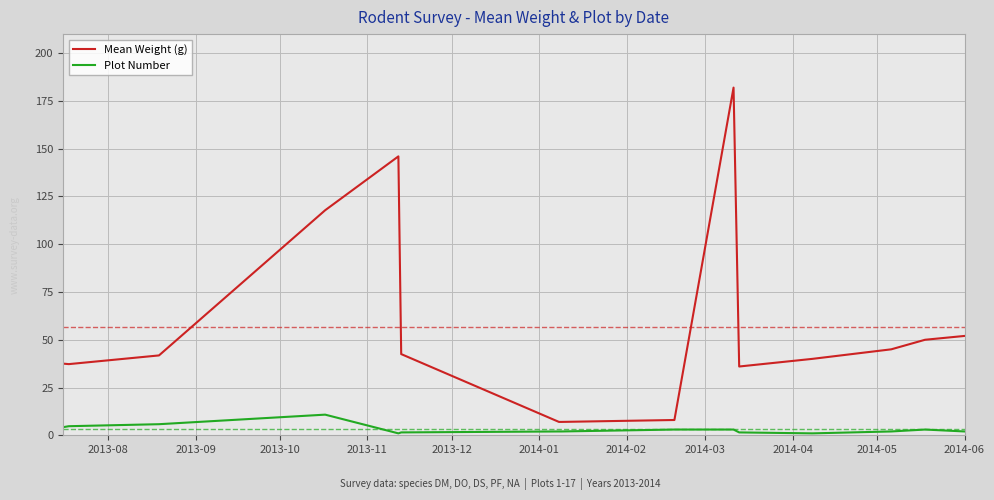

Which series has the largest total across all categories?

Mean Weight (g)